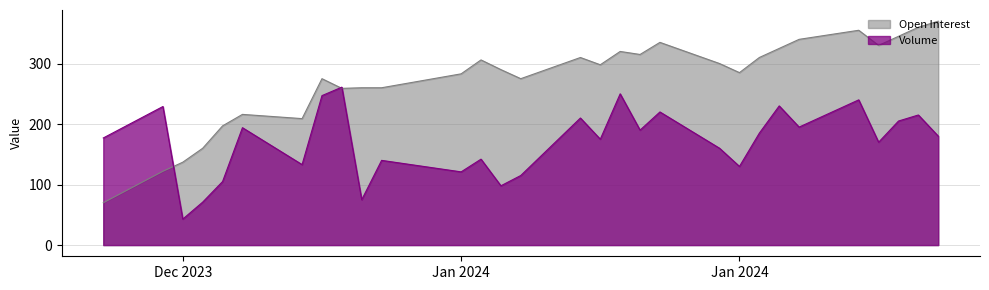

What is the greatest value displayed?

370